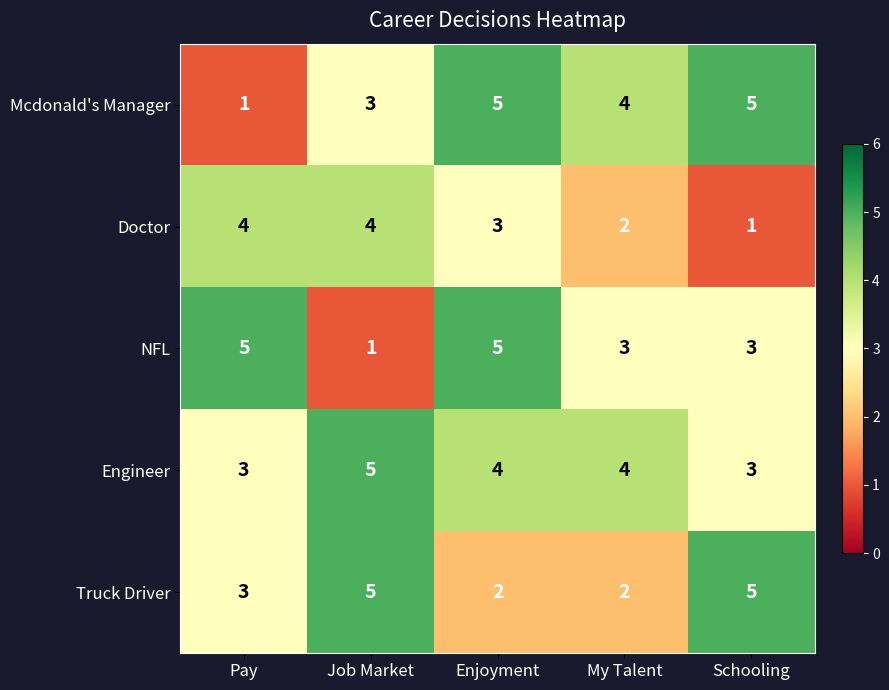

What is the highest value of the NFL series?

5